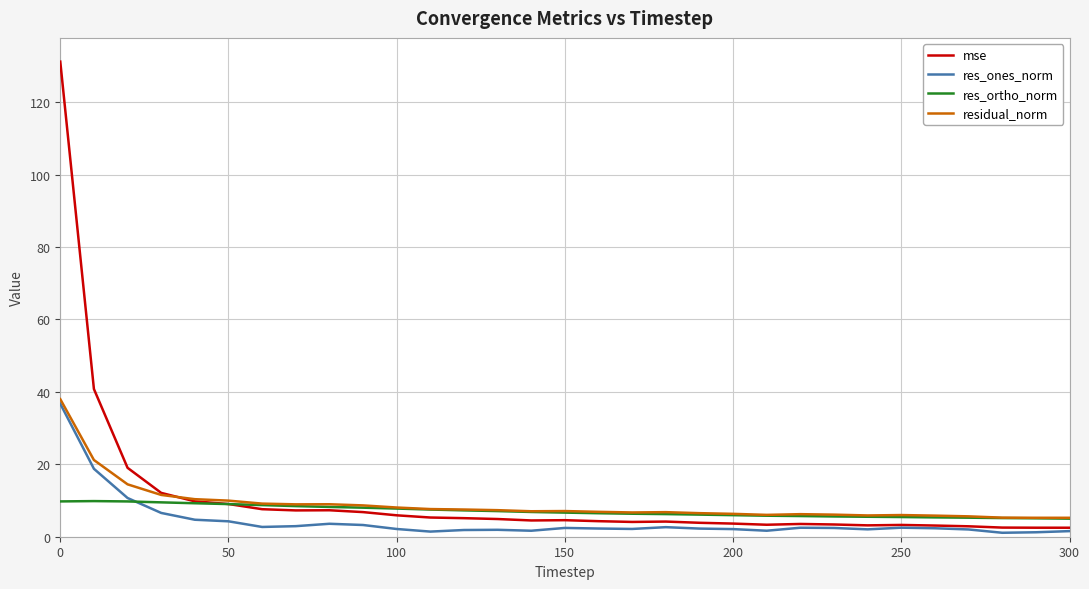

Which series has the largest range (max minus min)?

mse